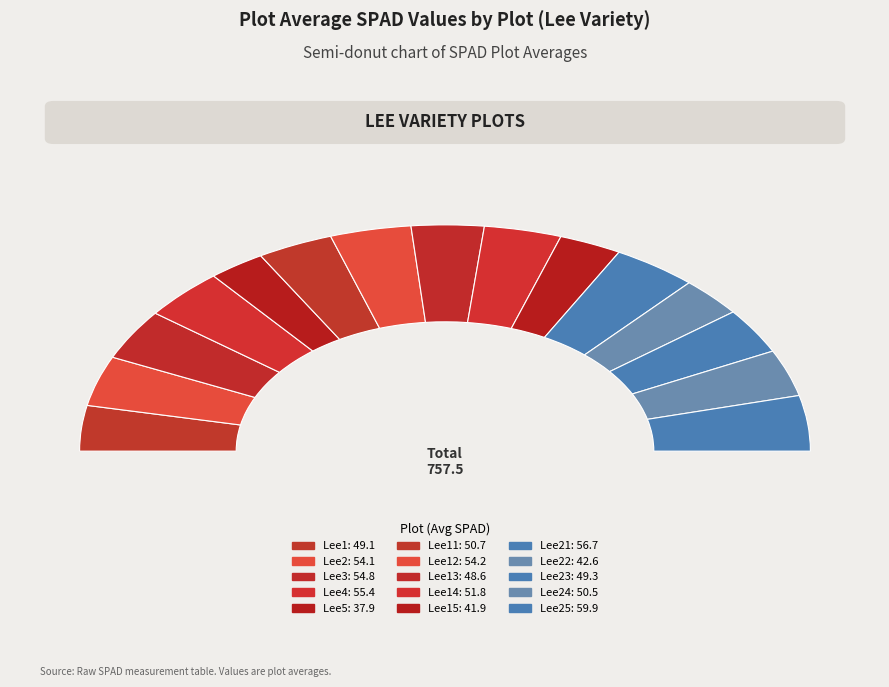

What is the largest slice in the pie chart?

Lee25